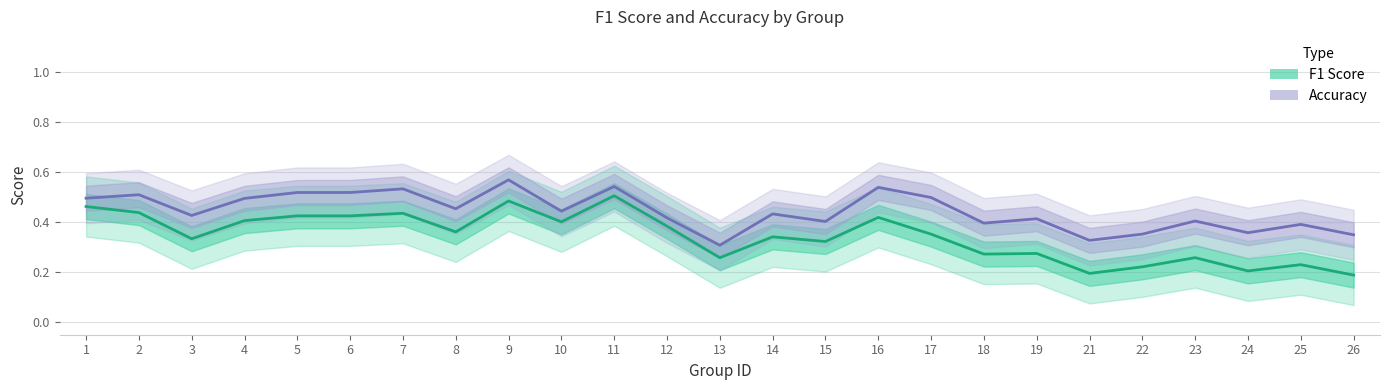

What is the approximate value of F1 Score at 8?

0.4